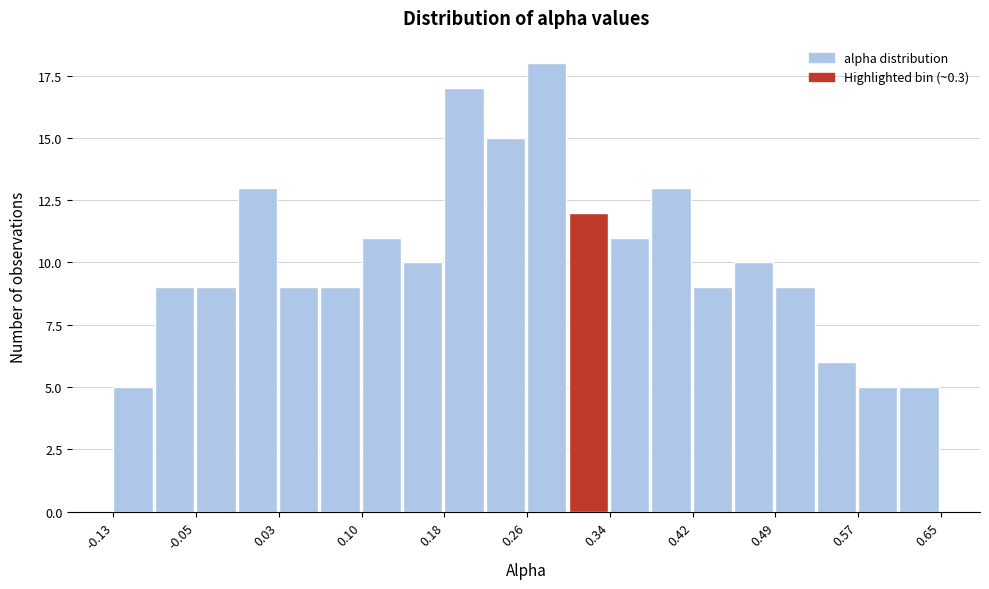

Around what value on the x-axis is the tallest bar? Give the approximate position of its centre, as read against the axis.

0.28